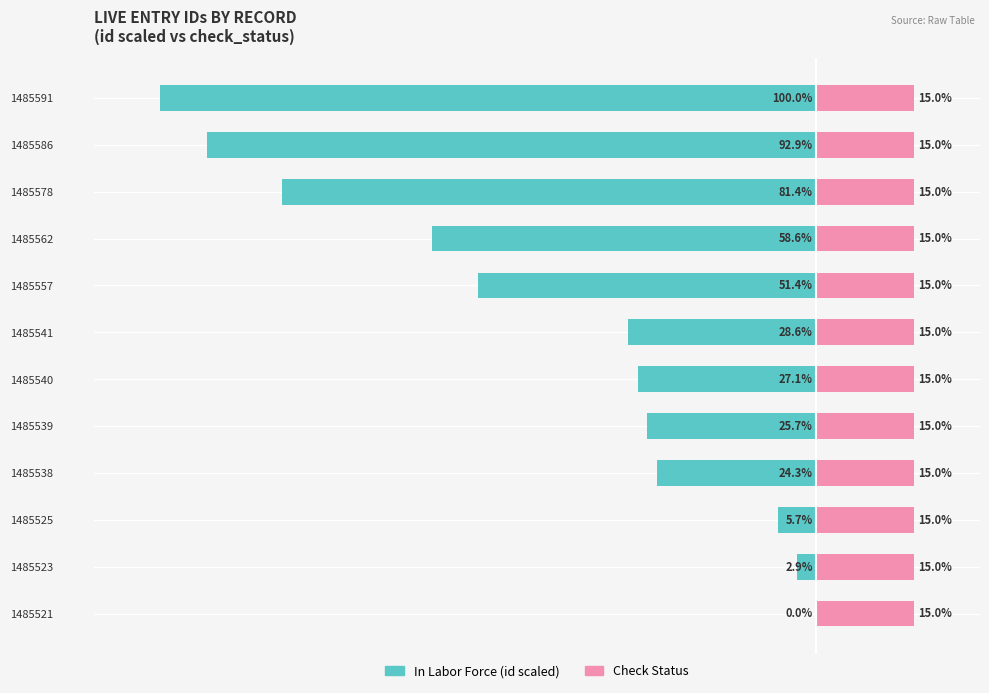

How many values in the In Labor Force series are below -27?

7